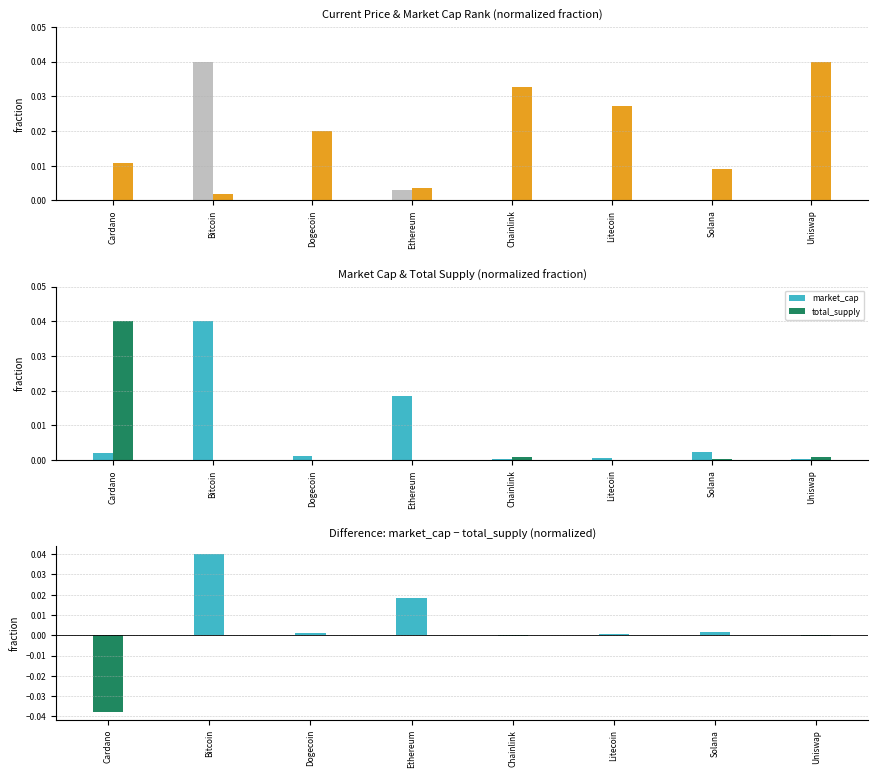

Count the number of categories in the chart.

8